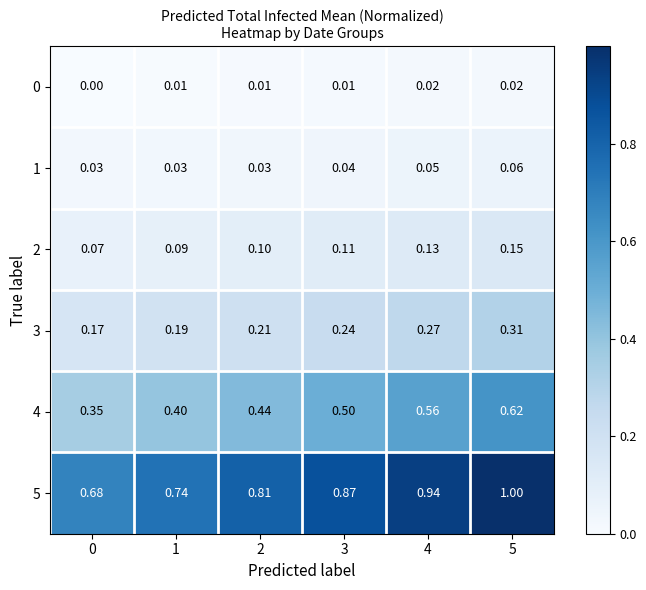

Is the value of 4 at 1 greater than the value of 5 at 4?

No